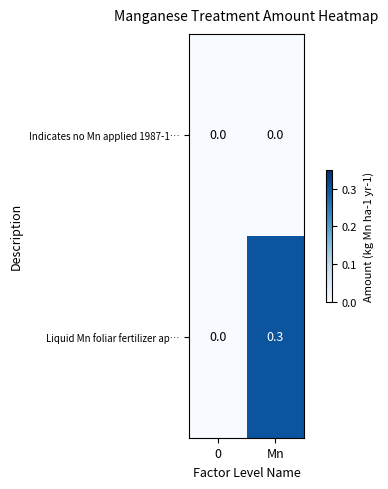

Reading right to left, list all the values displayed in this chart.

Indicates no Mn applied 1987-1…: 0.0	0.0
Liquid Mn foliar fertilizer ap…: 0.3	0.0